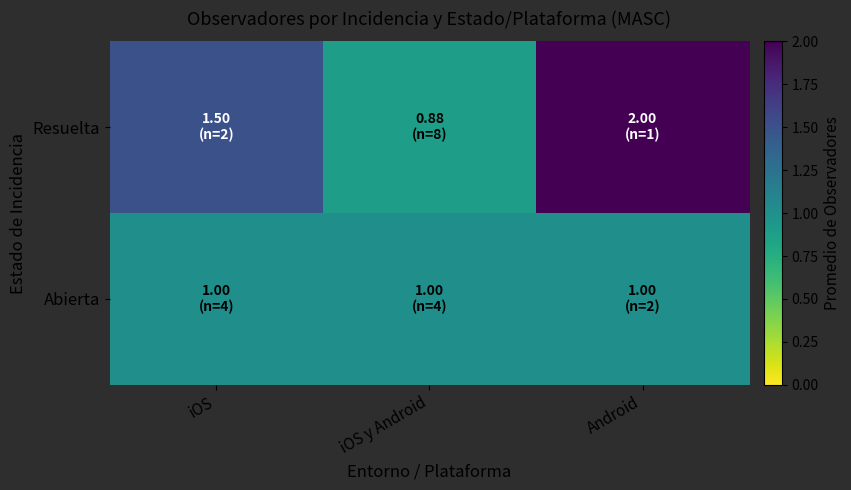

Reading right to left, extract all data points from this chart.

Resuelta: Android=2.0	iOS y Android=0.9	iOS=1.5
Abierta: Android=1.0	iOS y Android=1.0	iOS=1.0